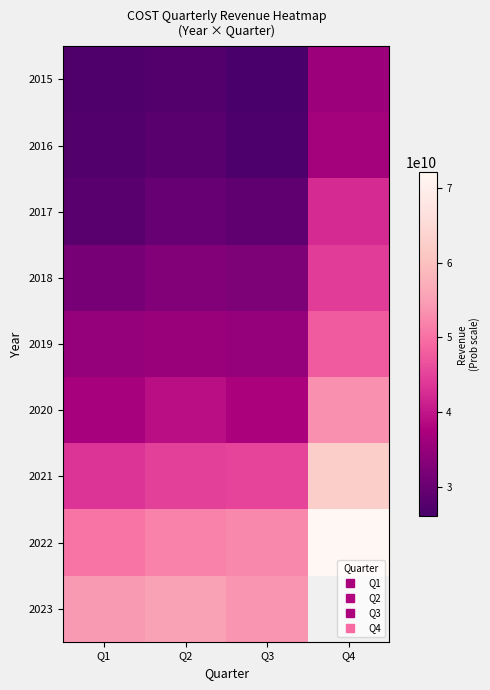

What is the difference between the second highest and second lowest values in the row_4 series?

327000000.0